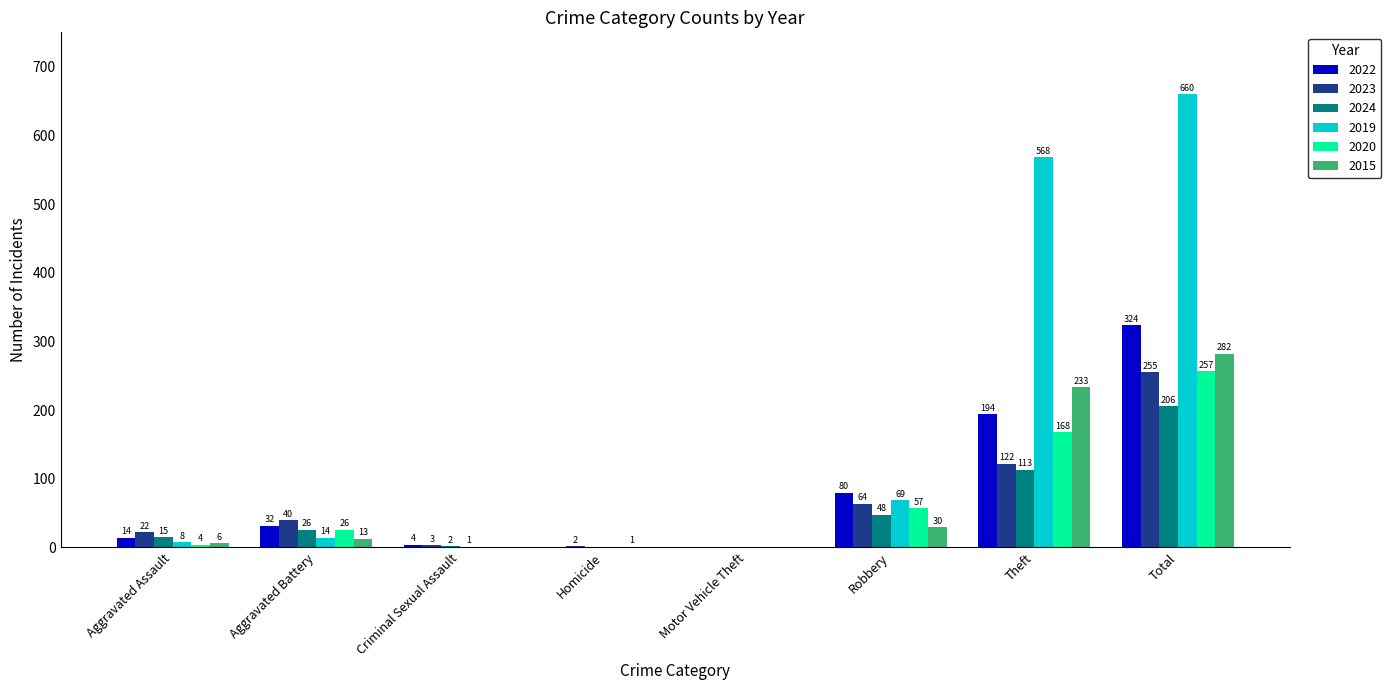

What is the sum of the 2020 values at Robbery and Criminal Sexual Assault?

57